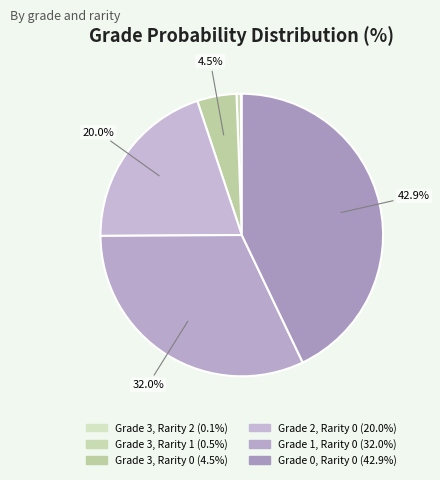

The Grade 2, Rarity 0 slice represents 8% of the pie. True or false?

False